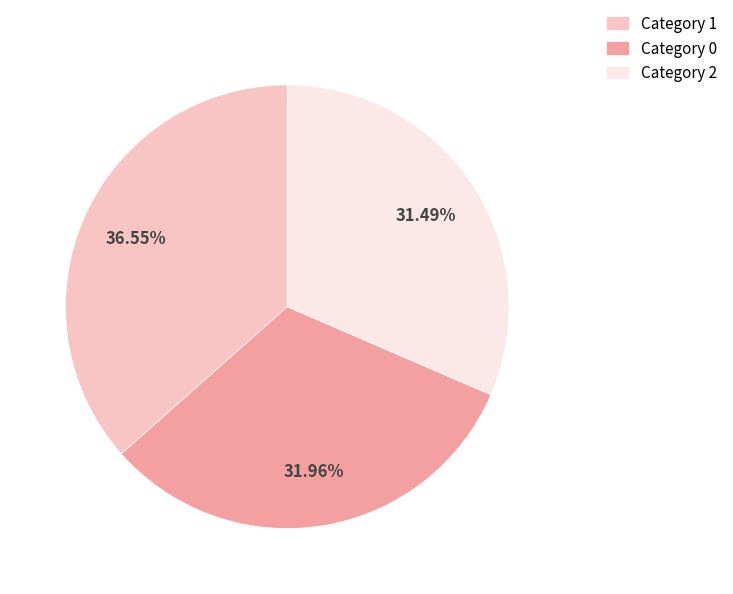

Is Category 0 the majority of the pie?

No